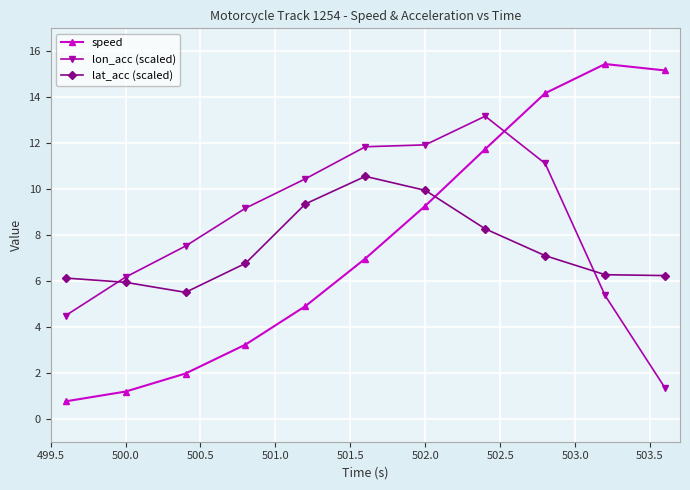

True or false: lon_acc (scaled) and speed intersect in this chart.

True